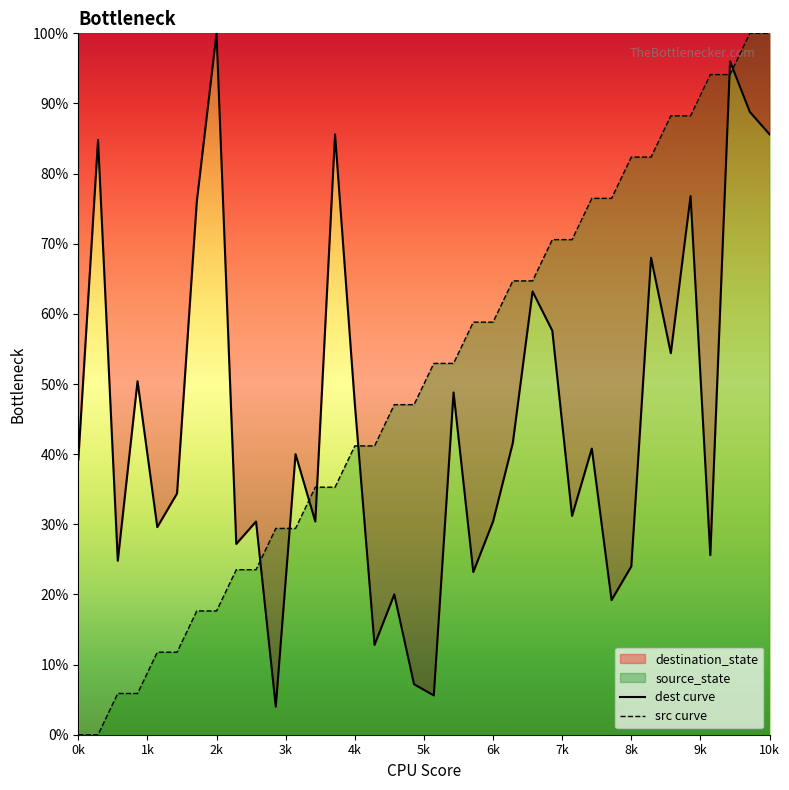

How many times do destination_state and source_state cross each other?

7